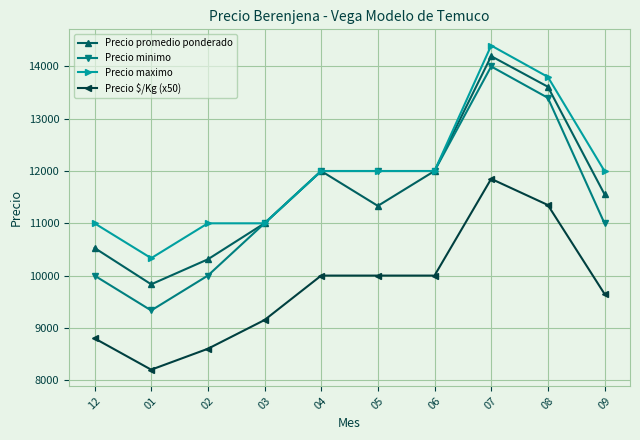

At which category does the chart reach its minimum across all series?

01